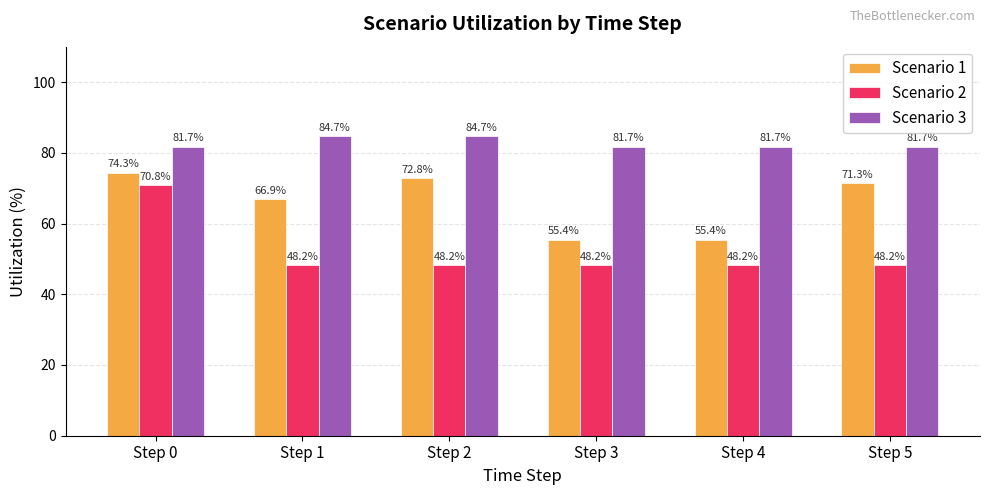

What is the sum of the Scenario 1 values at Step 1 and Step 0?

141.2